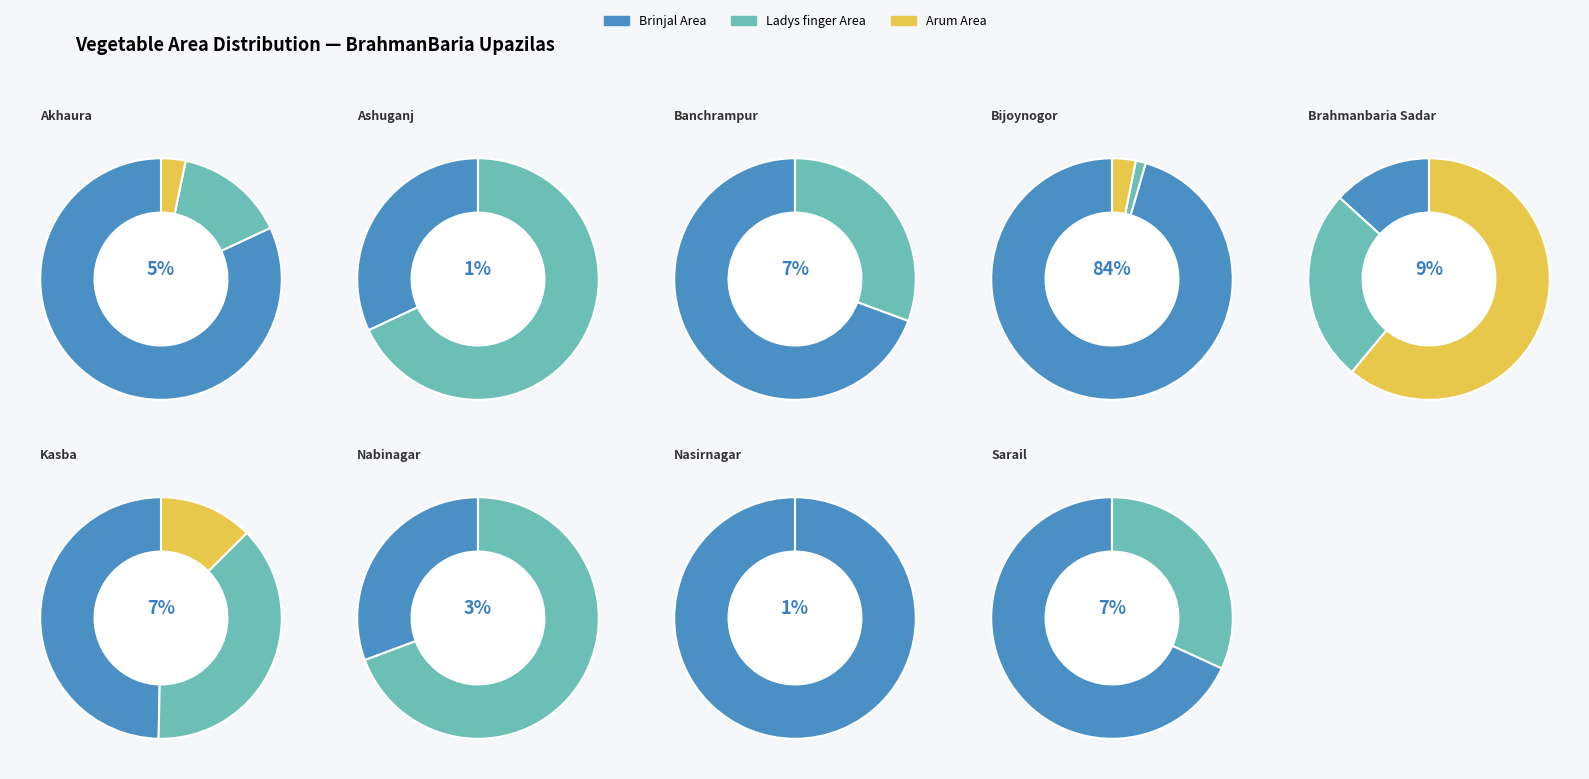

How many slices are in this pie chart?

9